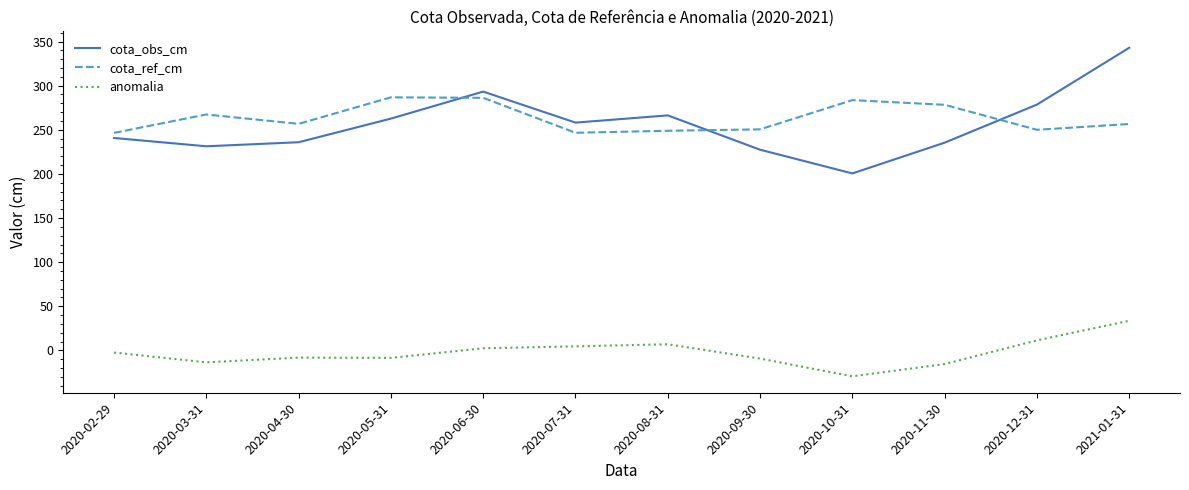

Rank the series by their maximum value, from highest to lowest.

cota_obs_cm, cota_ref_cm, anomalia